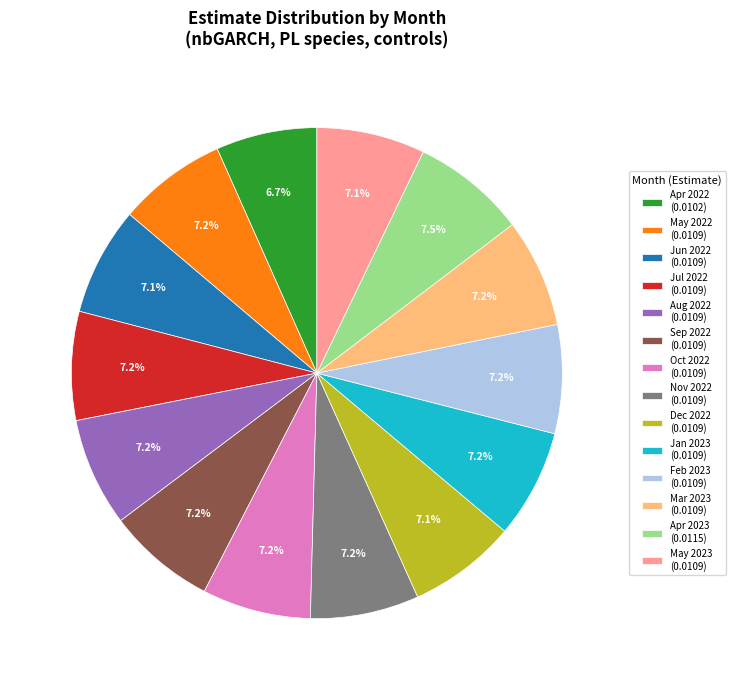

What is the total percentage of Nov 2022 (0.0109) and Apr 2023 (0.0115)?

14.7%